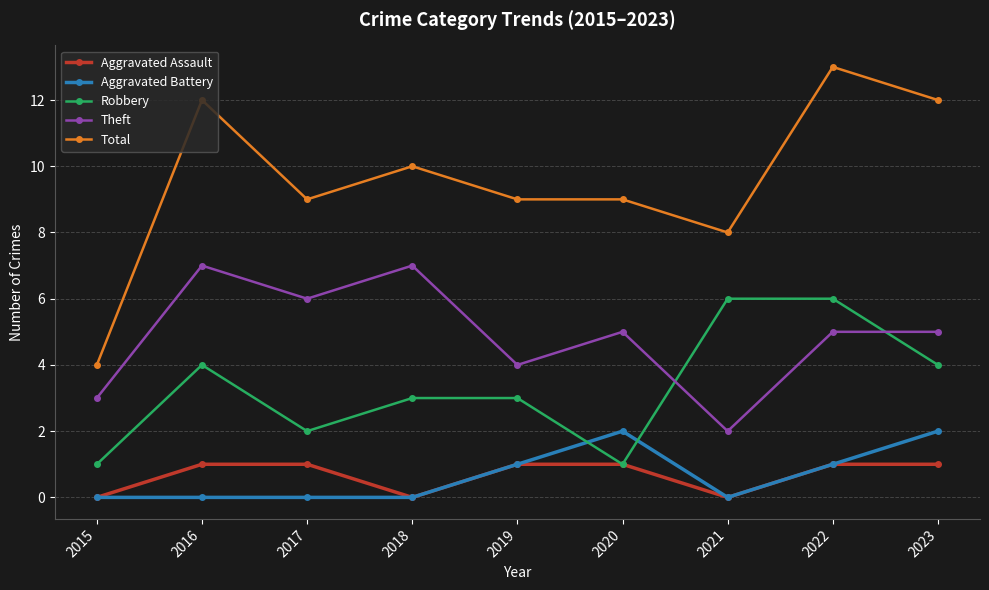

How many interior local valleys does the Aggravated Assault series have?

2